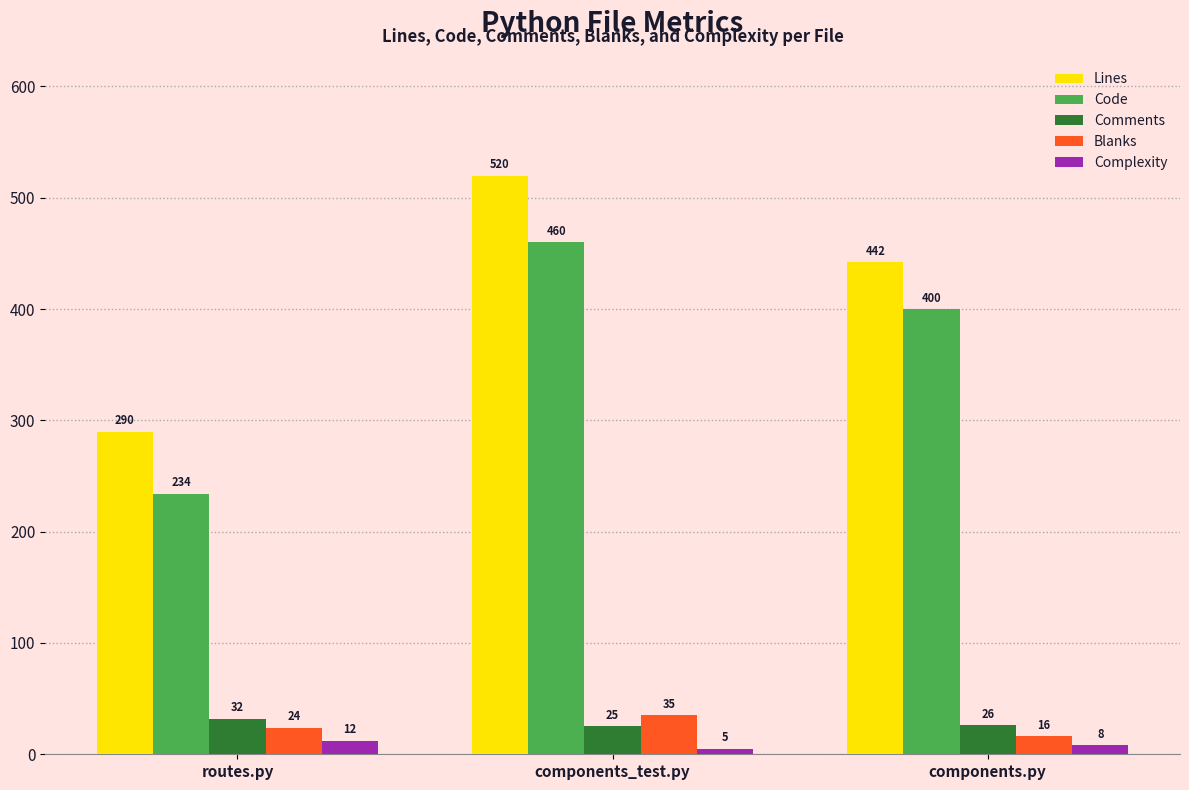

The value of Lines at routes.py is 394. True or false?

False